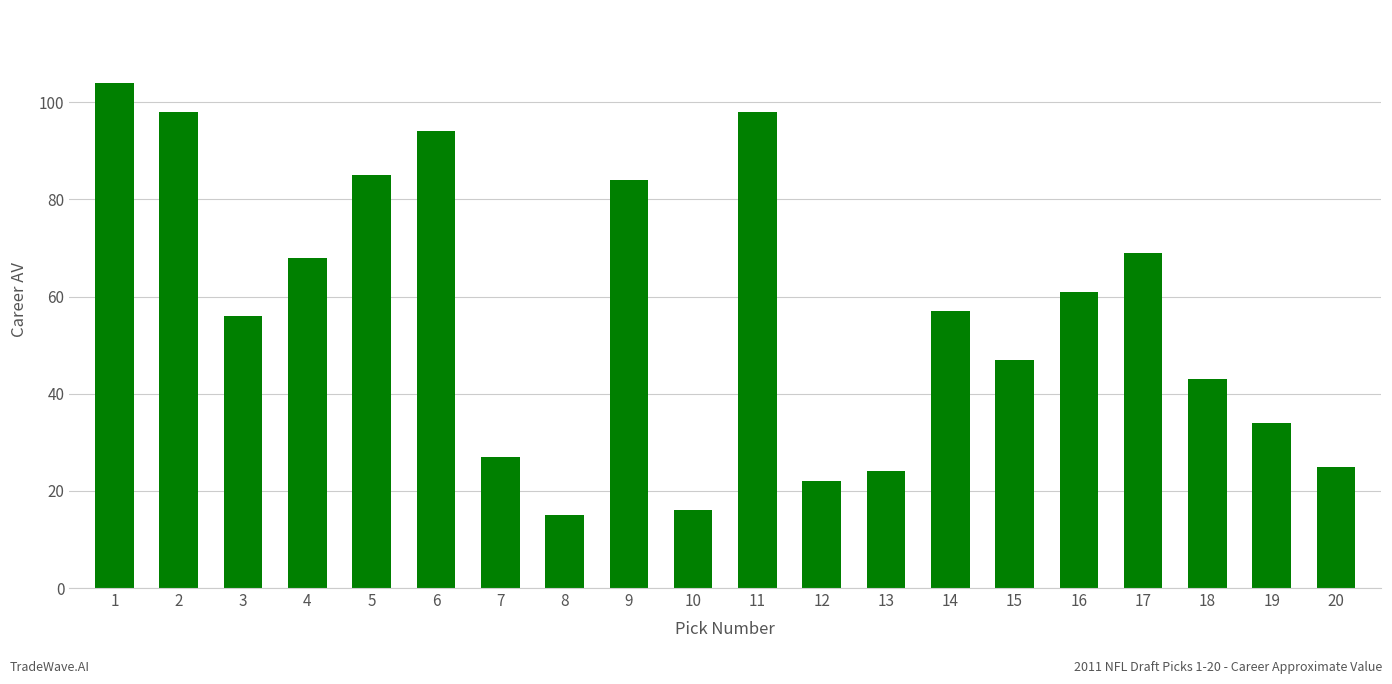

The chart shows a value of 76 at 15. True or false?

False